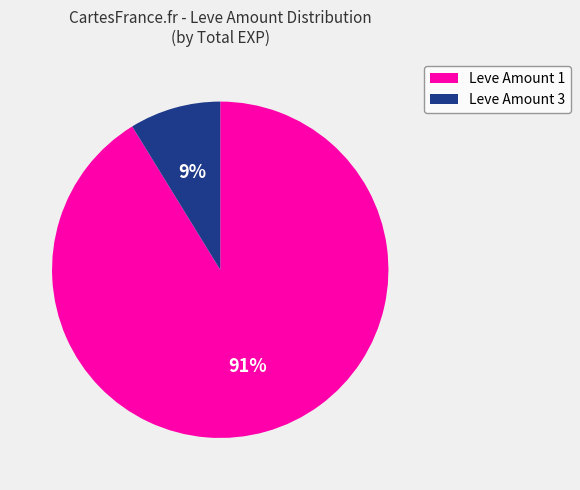

How many segments does this pie chart have?

2